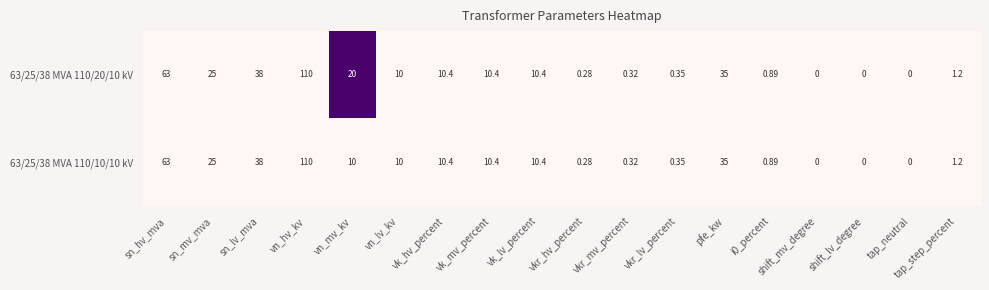

At which category is the sum across all series the highest?

vn_hv_kv